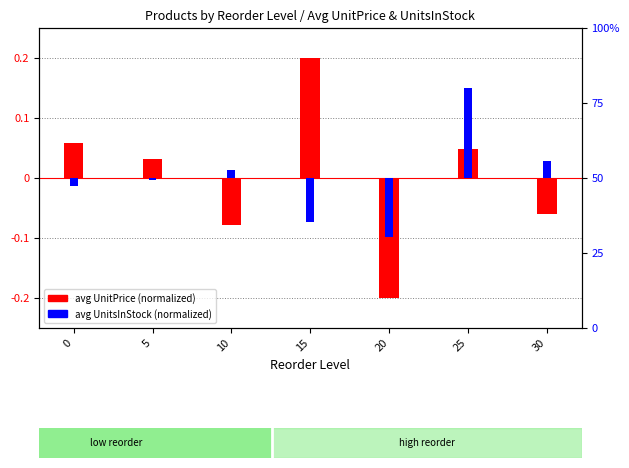

Is the value of avg UnitsInStock (normalized) at 10 greater than the value of avg UnitPrice (normalized) at 10?

Yes